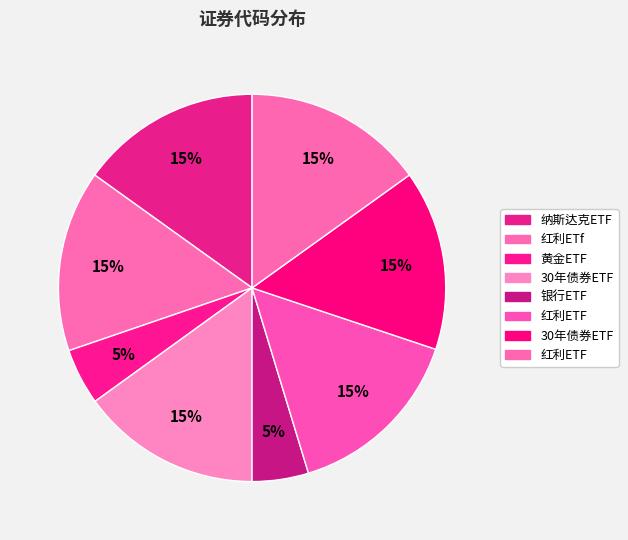

Count the number of slices in the pie.

8